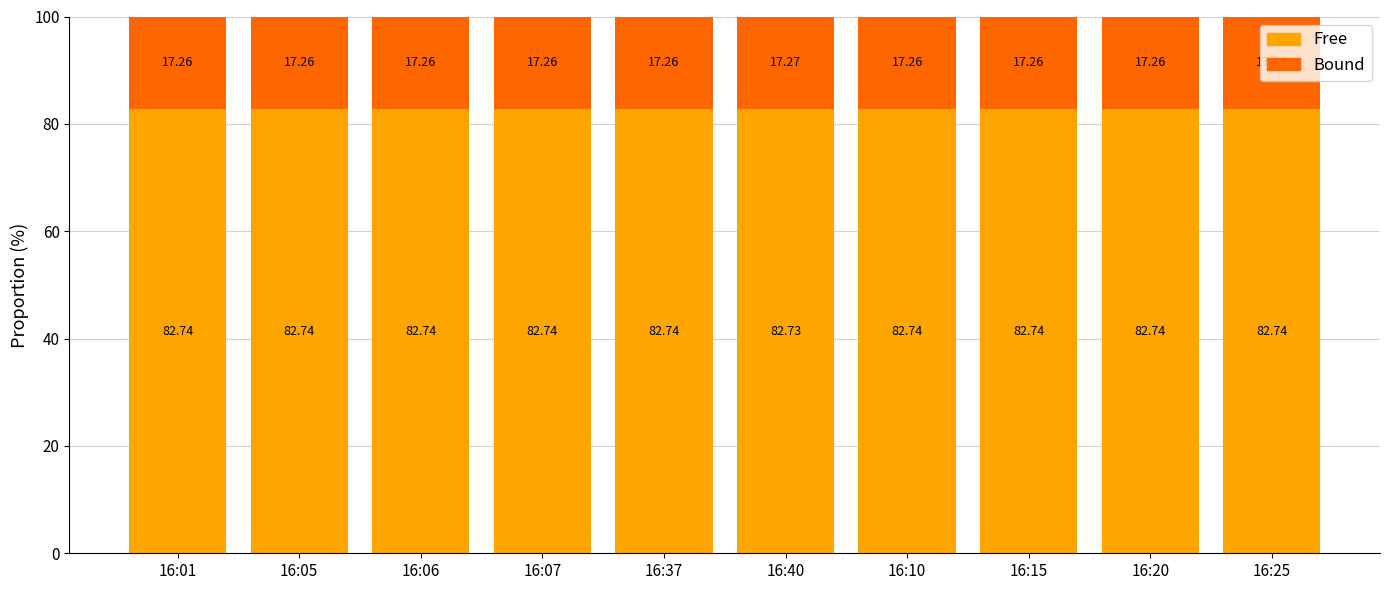

What is the sum of the Free values at 16:20 and 16:01?

165.5